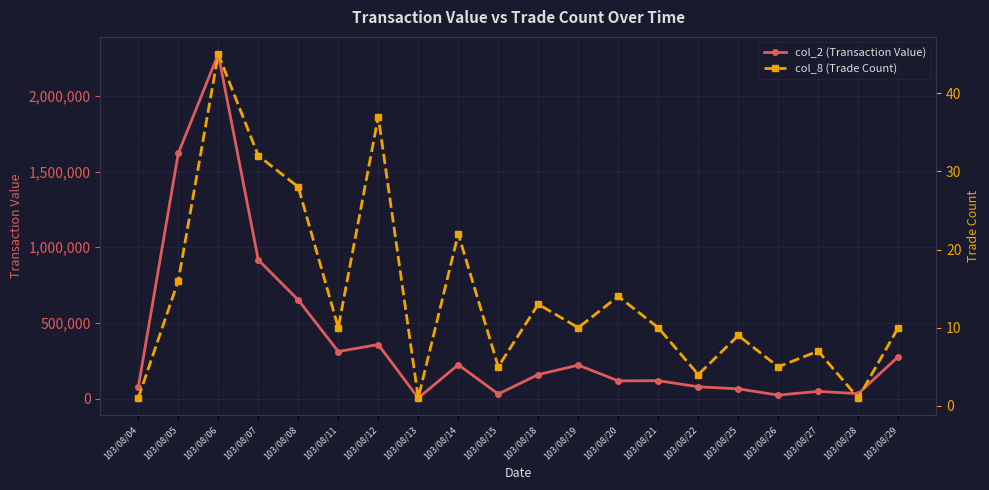

Rank the categories by col_2 (Transaction Value) value from lowest to highest.

103/08/13, 103/08/26, 103/08/15, 103/08/28, 103/08/27, 103/08/25, 103/08/04, 103/08/22, 103/08/20, 103/08/21, 103/08/18, 103/08/19, 103/08/14, 103/08/29, 103/08/11, 103/08/12, 103/08/08, 103/08/07, 103/08/05, 103/08/06